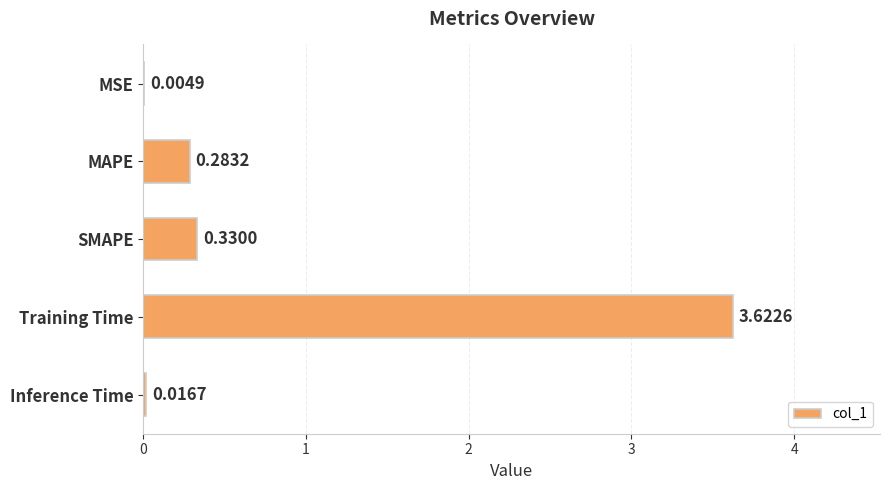

Which category has the highest value across all series?

Training Time